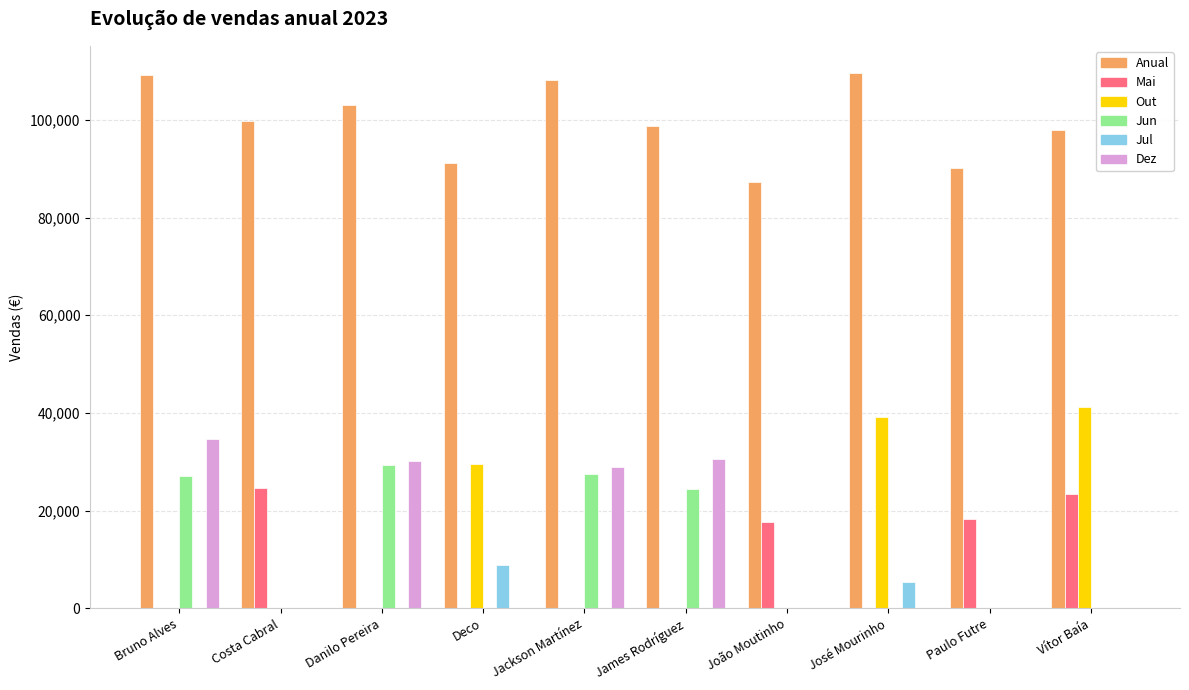

What is the greatest value displayed?

109671.9